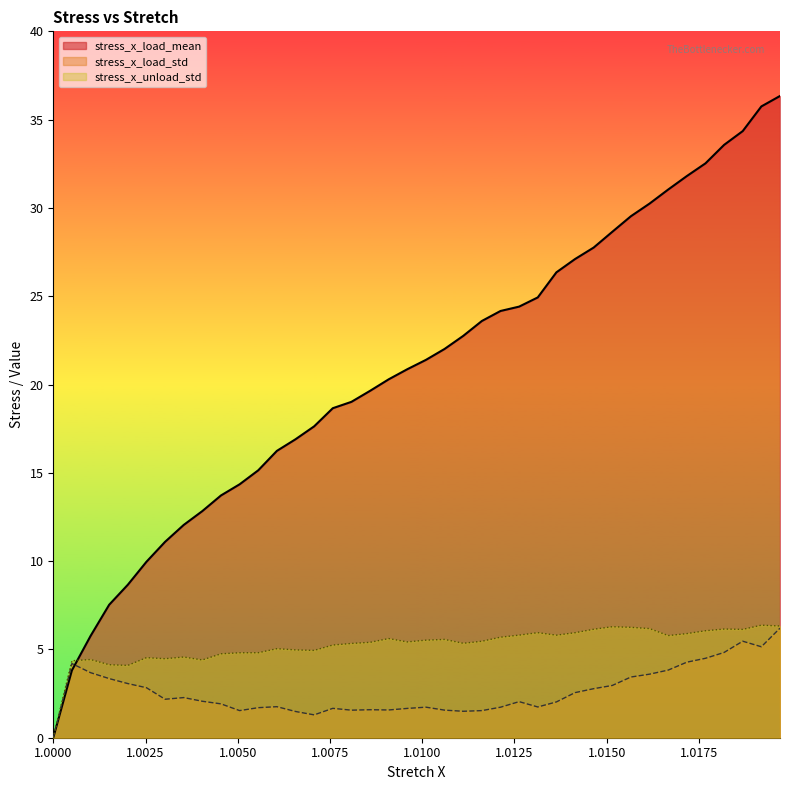

Which series has the widest spread of values?

stress_x_load_mean